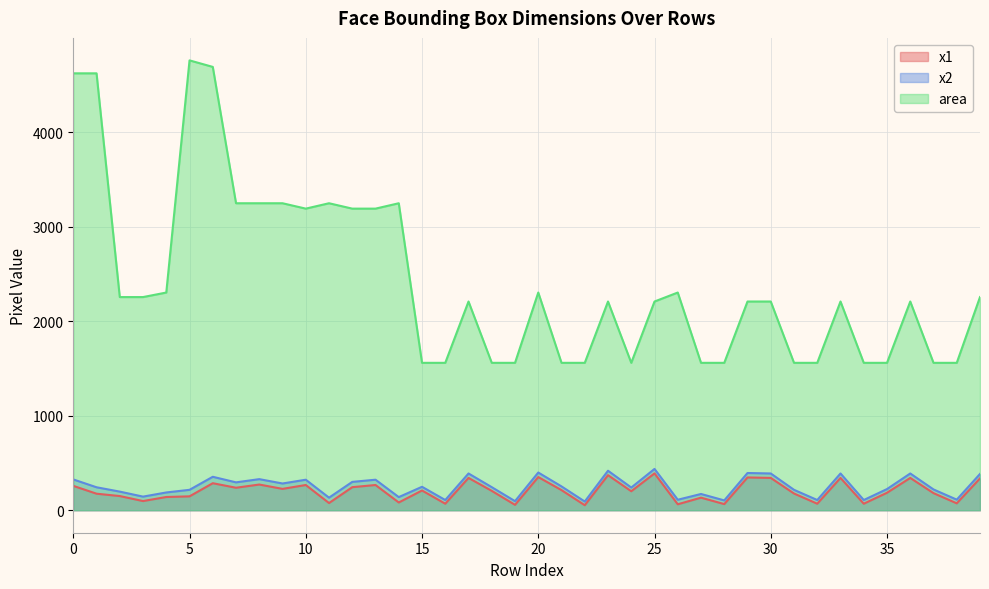

True or false: x2 and x1 cross at least once.

False